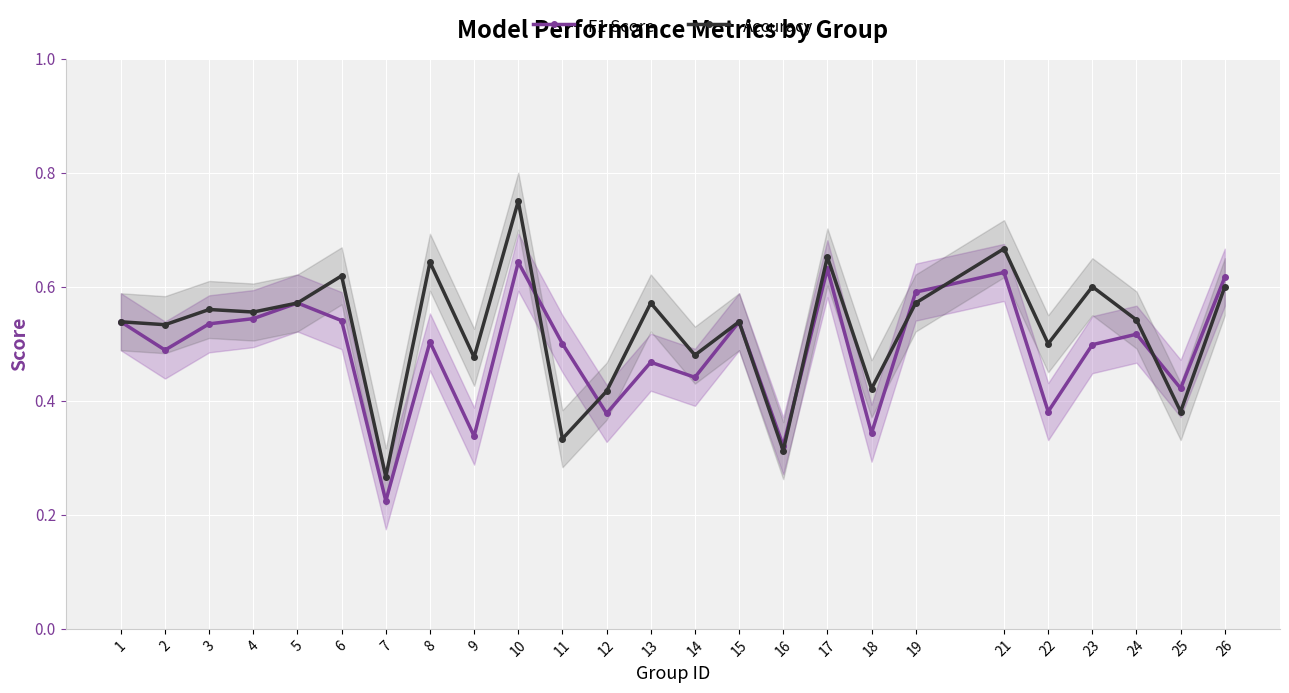

What is the difference between the maximum and minimum values in the Accuracy series?

0.5